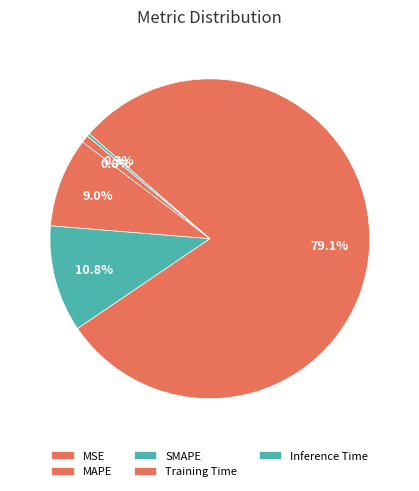

What is the change in value from MSE to SMAPE?

+0.4